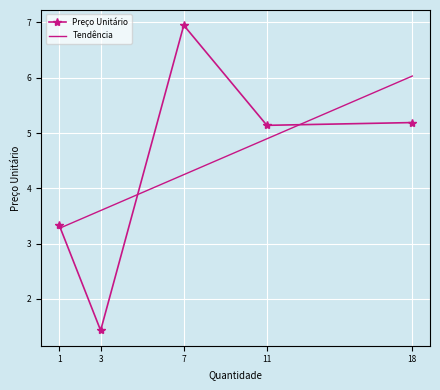

What is the difference between the second highest and minimum values in the Tendência series?

1.6